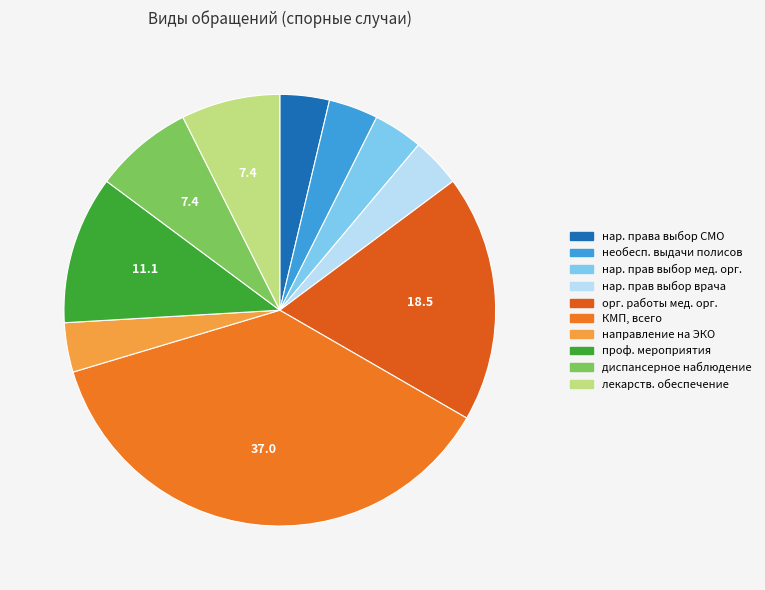

How many segments does this pie chart have?

10